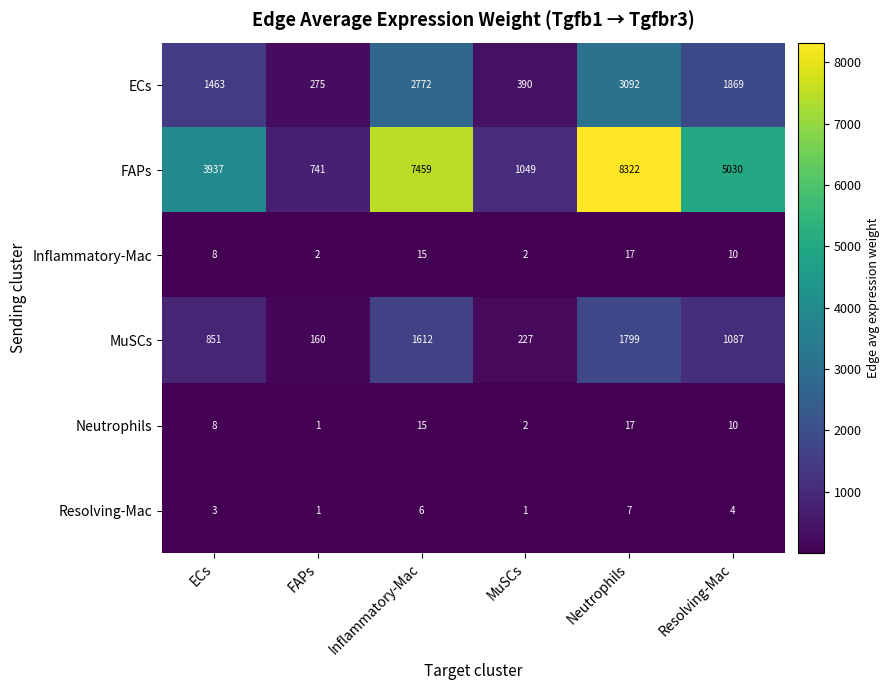

At which category is the sum across all series the highest?

Neutrophils